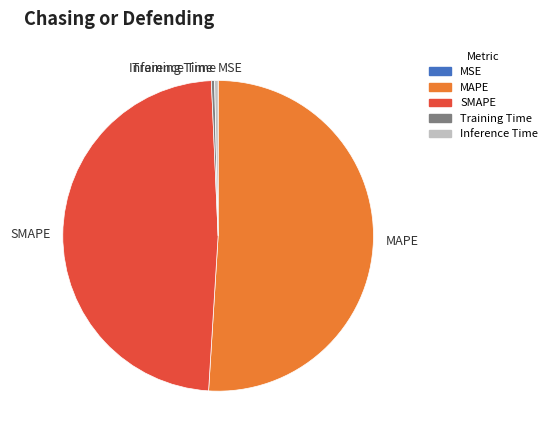

The MAPE slice represents 38% of the pie. True or false?

False